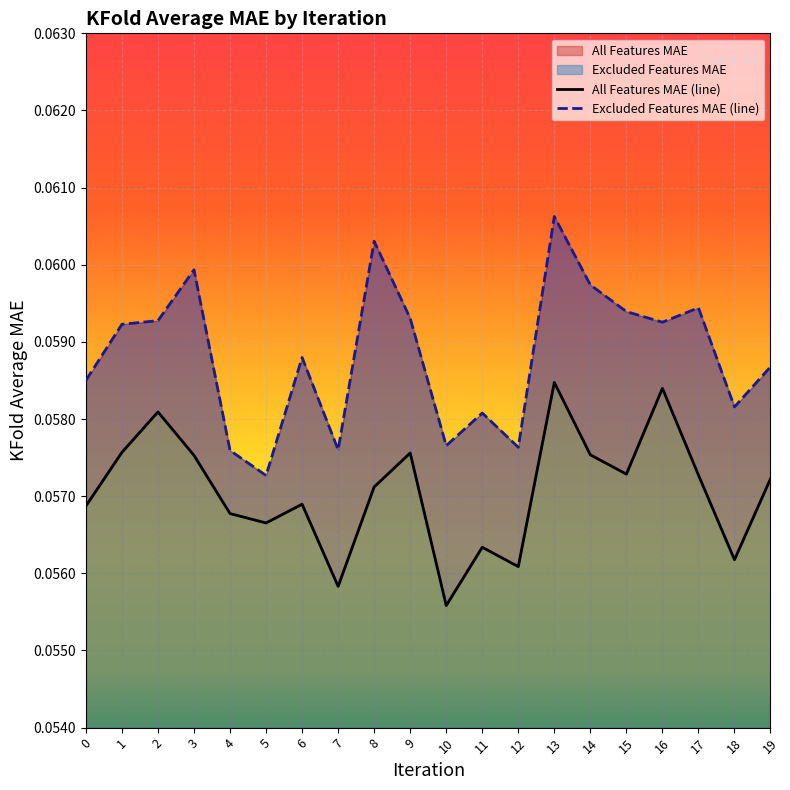

Is the value of All Features MAE at 10 greater than the value of Excluded Features MAE at 0?

No